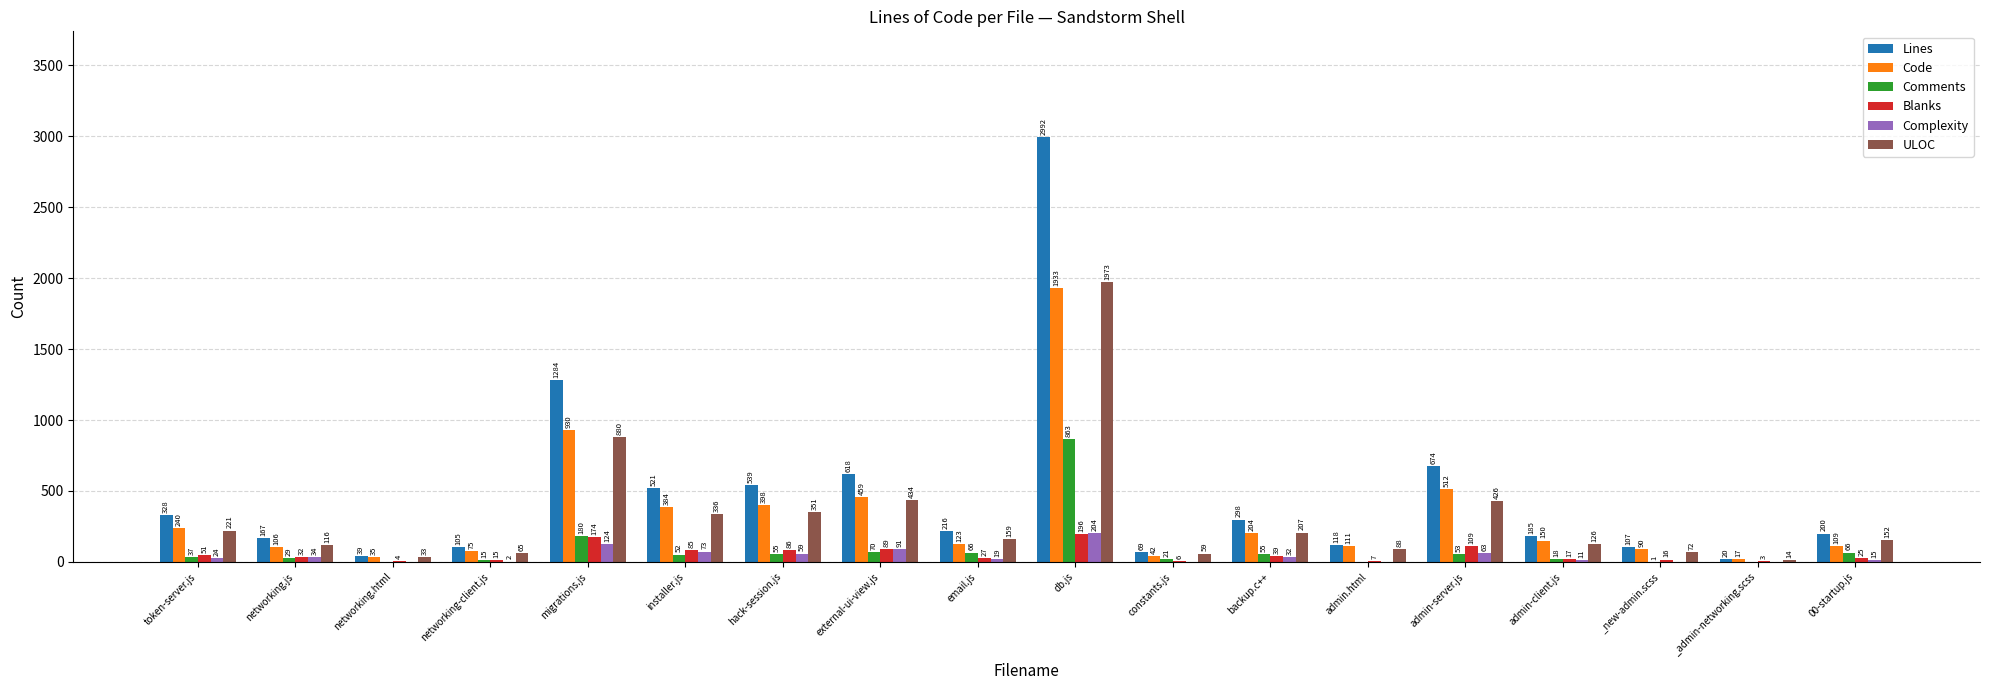

What are all the series names shown in the legend?

Lines, Code, Comments, Blanks, Complexity, ULOC